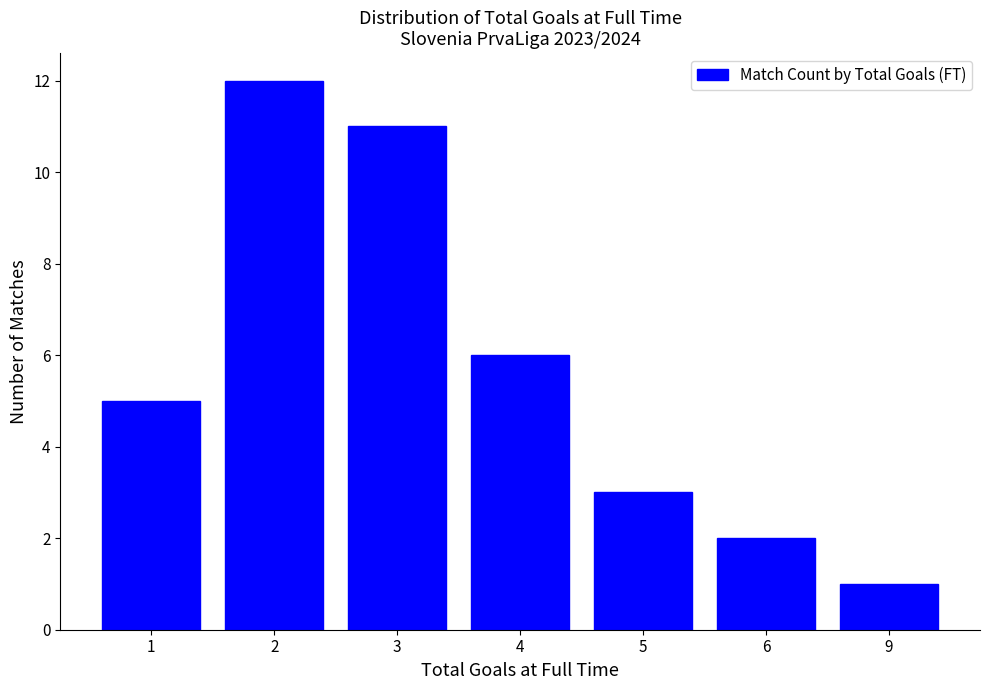

Rank the categories by value from highest to lowest.

2, 3, 4, 1, 5, 6, 9